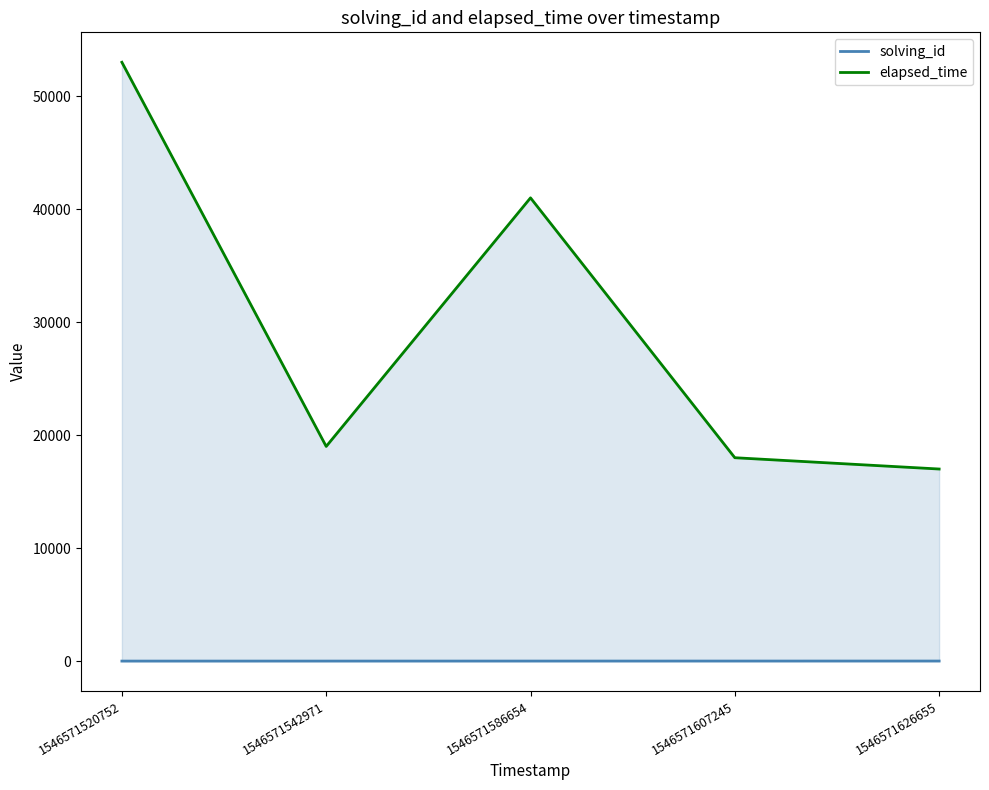

At how many categories does at least one series exceed 41857?

1